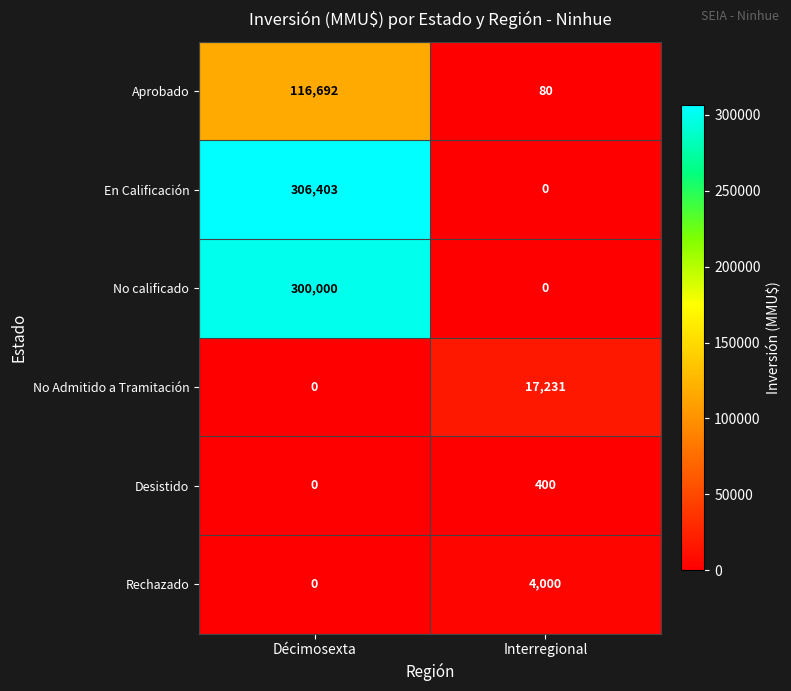

Rank the categories by Aprobado value from highest to lowest.

Décimosexta, Interregional